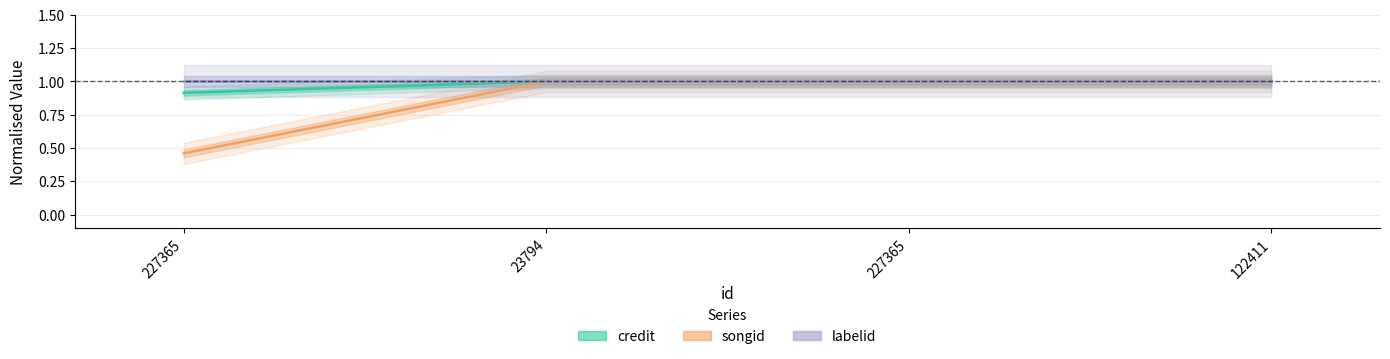

What is the label of the 2nd point from the left?

23794